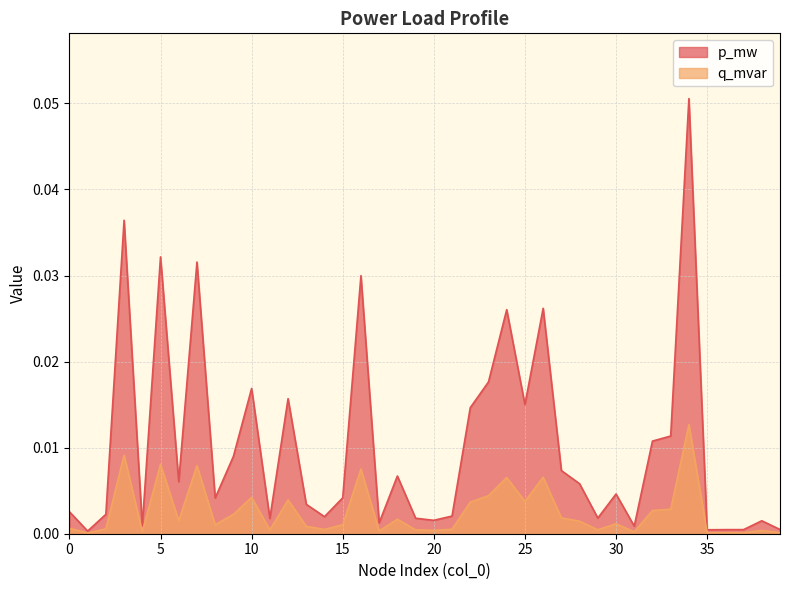

List the labels in order of q_mvar value, largest first.

34, 3, 5, 7, 16, 26, 24, 23, 10, 12, 25, 22, 33, 32, 9, 27, 18, 6, 28, 30, 15, 8, 13, 0, 2, 21, 14, 29, 19, 11, 20, 38, 17, 4, 31, 39, 37, 36, 35, 1